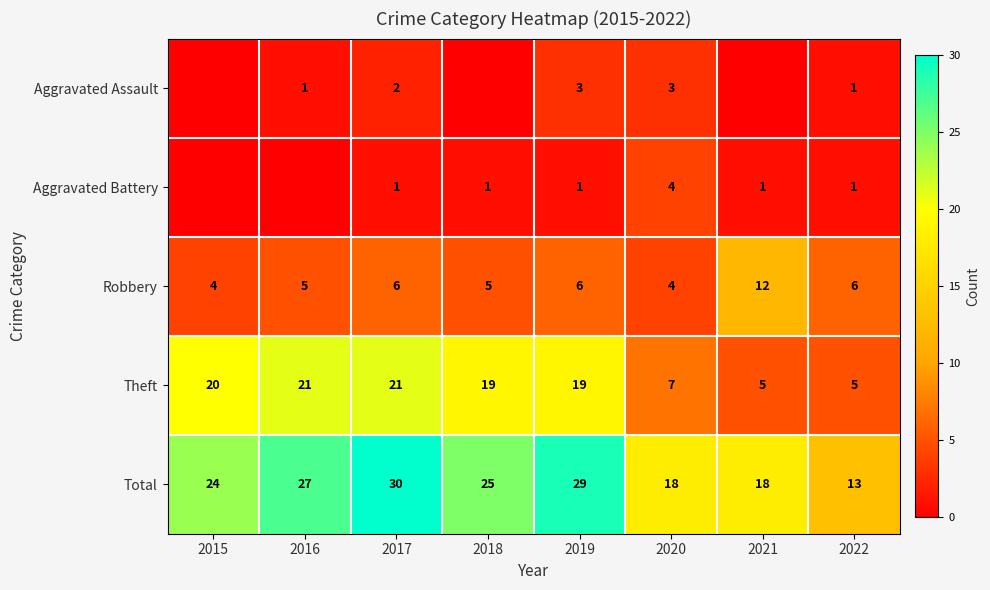

What is the total value across all series at 2016?

54